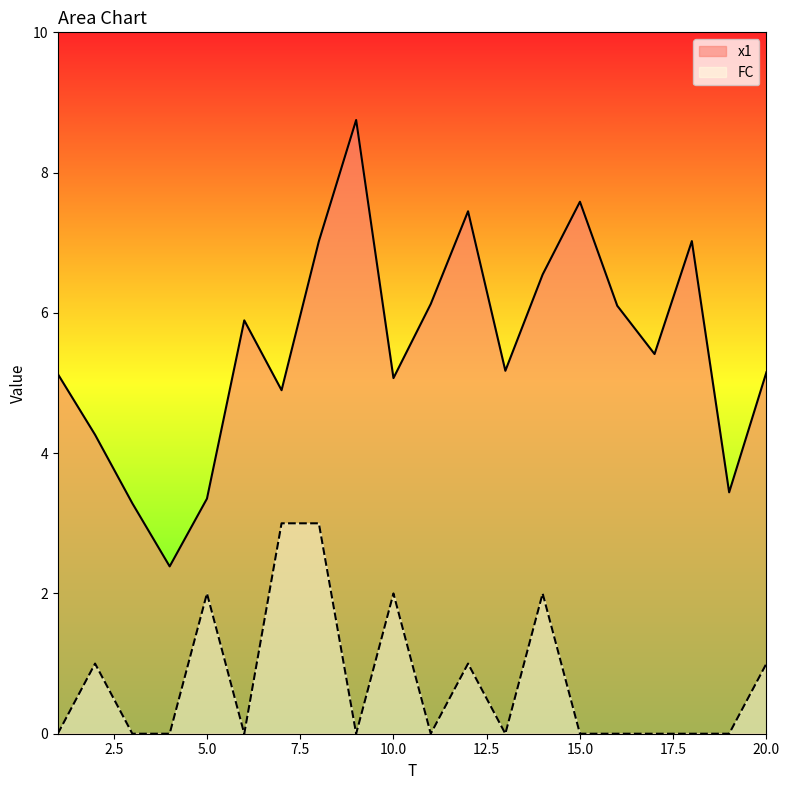

What is the difference between the x1 values at 13 and 18?

1.8